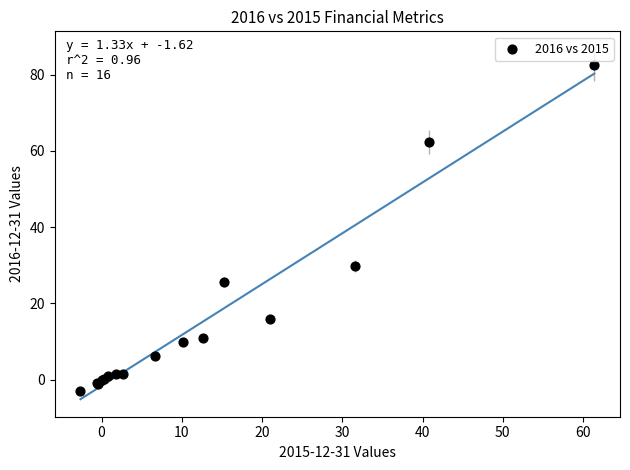

What Y value in the scatter plot is closest to 39?

29.8